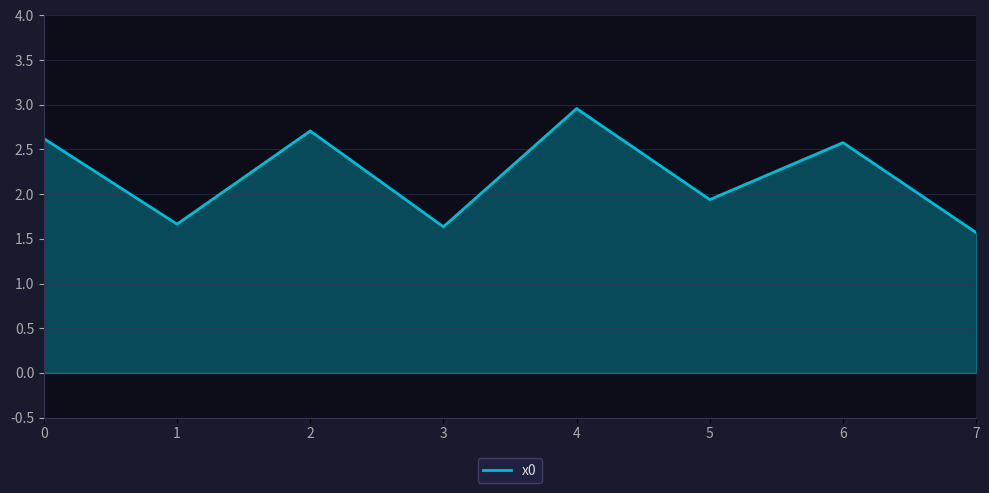

True or false: the data shows 3.4 at 6.

False